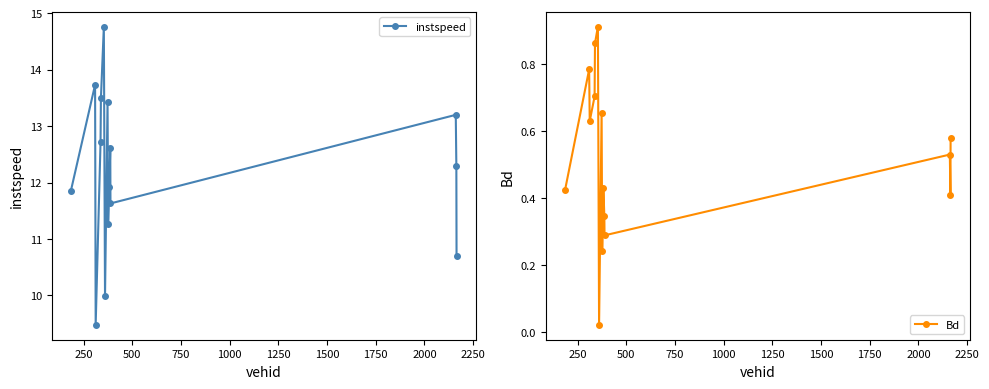

What is the sum of all Bd values?

7.8